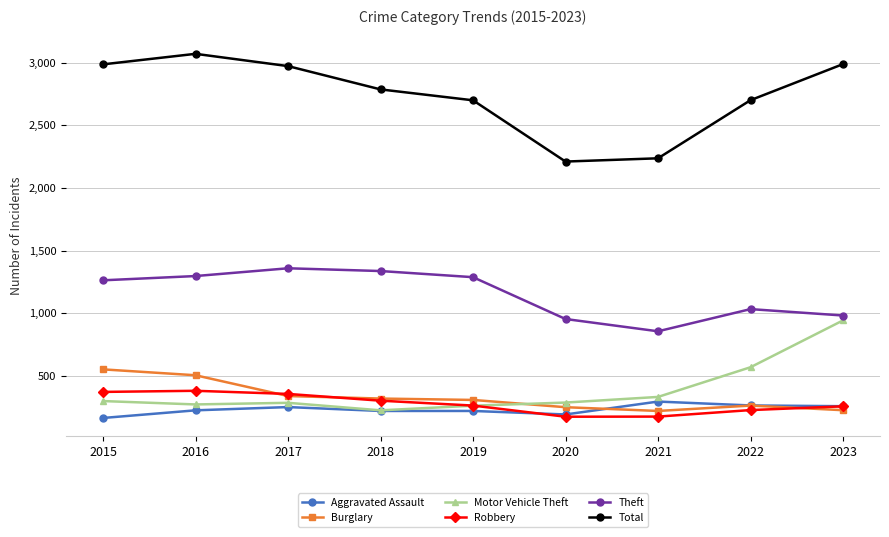

Which series has the largest range (max minus min)?

Total